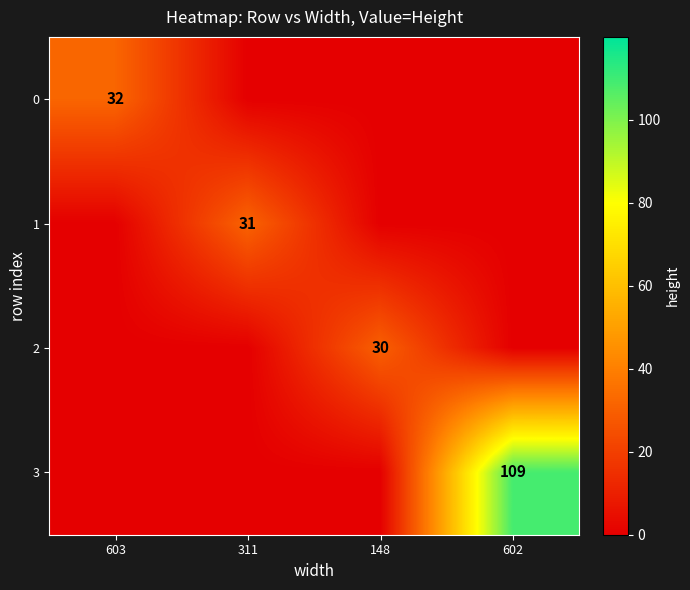

Is it true that 3 equals 34 at 602?

False